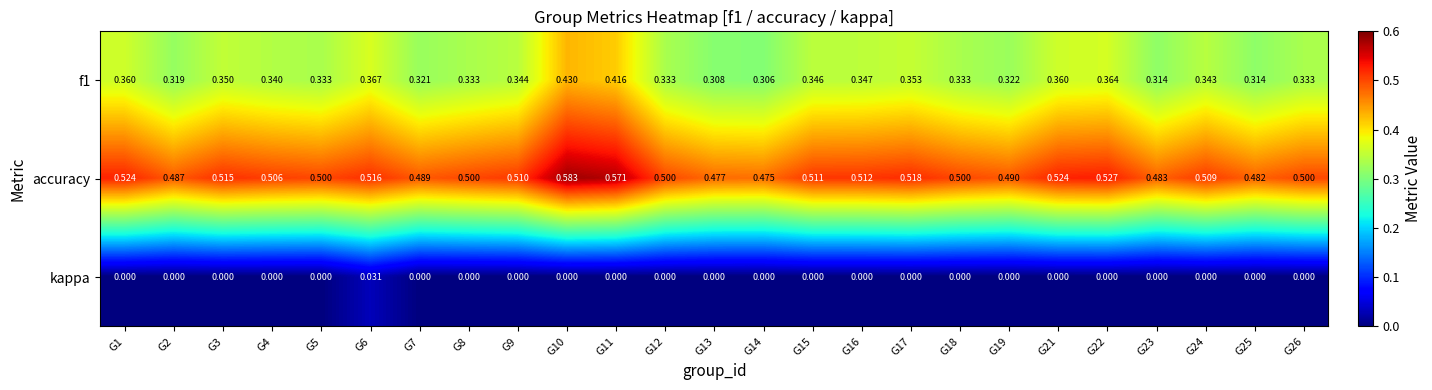

At which category is the sum across all series the highest?

G10